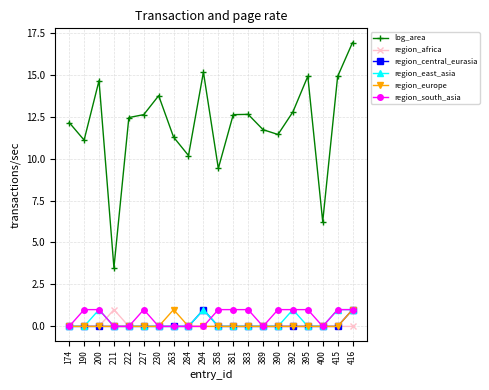

What are all the series names shown in the legend?

log_area, region_africa, region_central_eurasia, region_east_asia, region_europe, region_south_asia